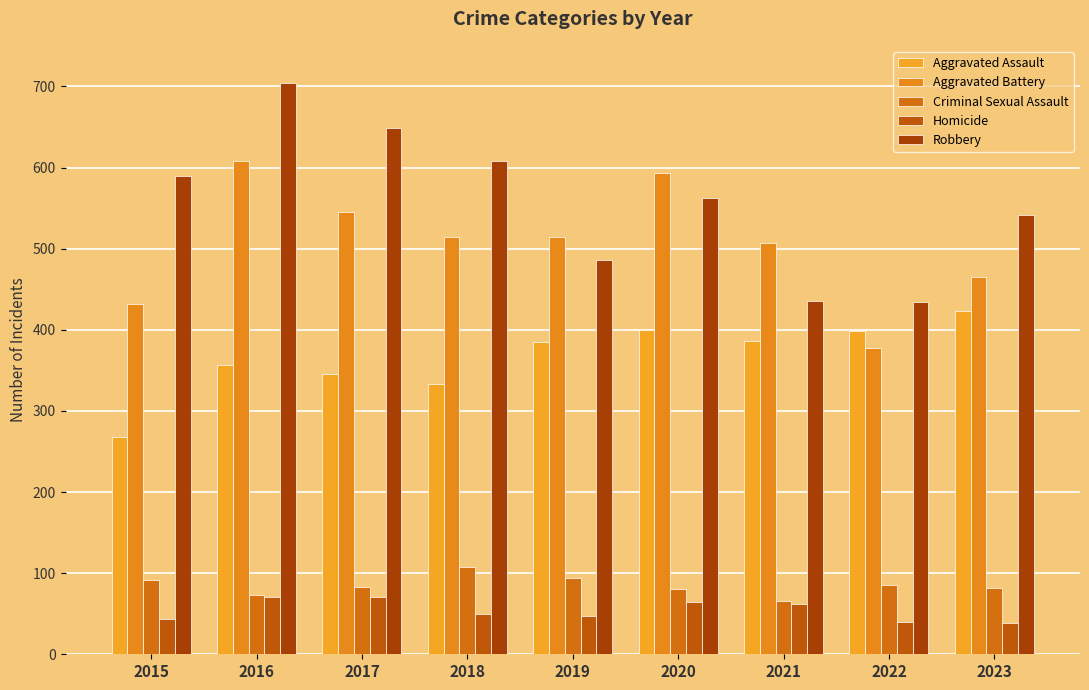

How many bars are there in each group?

5